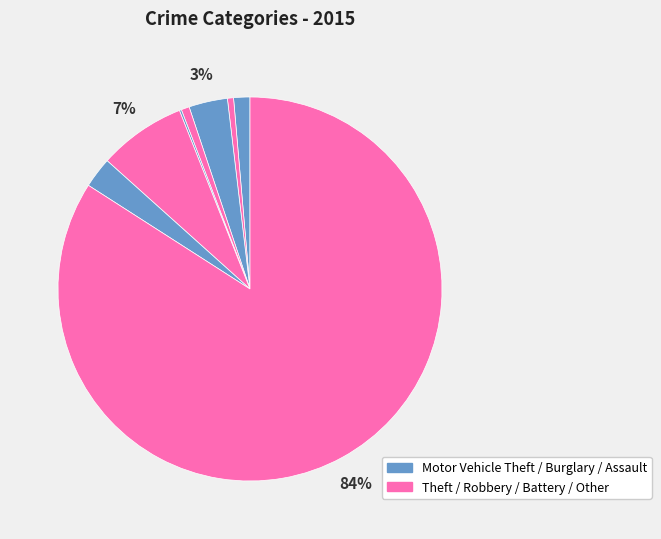

How many slices are in this pie chart?

8